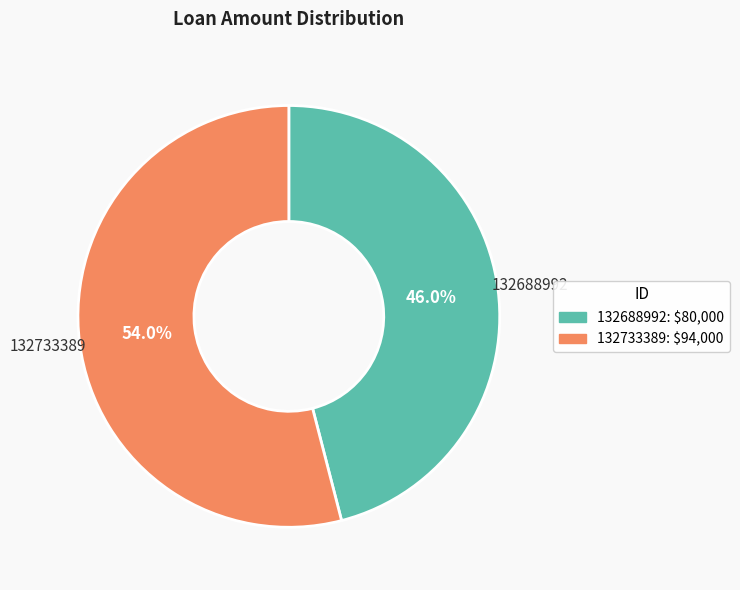

Do 132733389 and 132688992 together represent more than half of the pie?

Yes